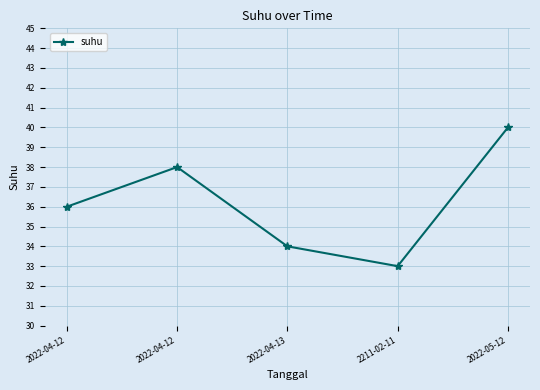

How many interior local peaks (higher than both neighbors) does the data have?

1